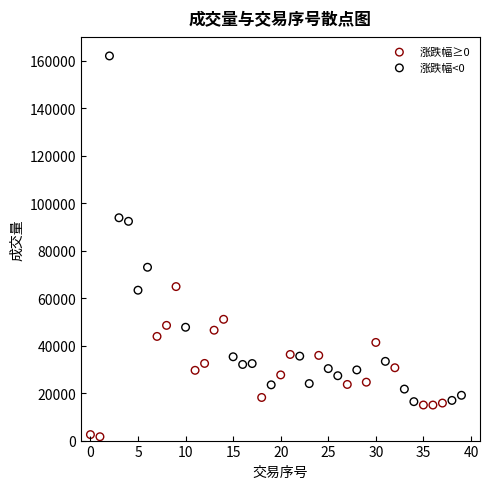

Which series has the widest spread of Y values?

涨跌幅<0